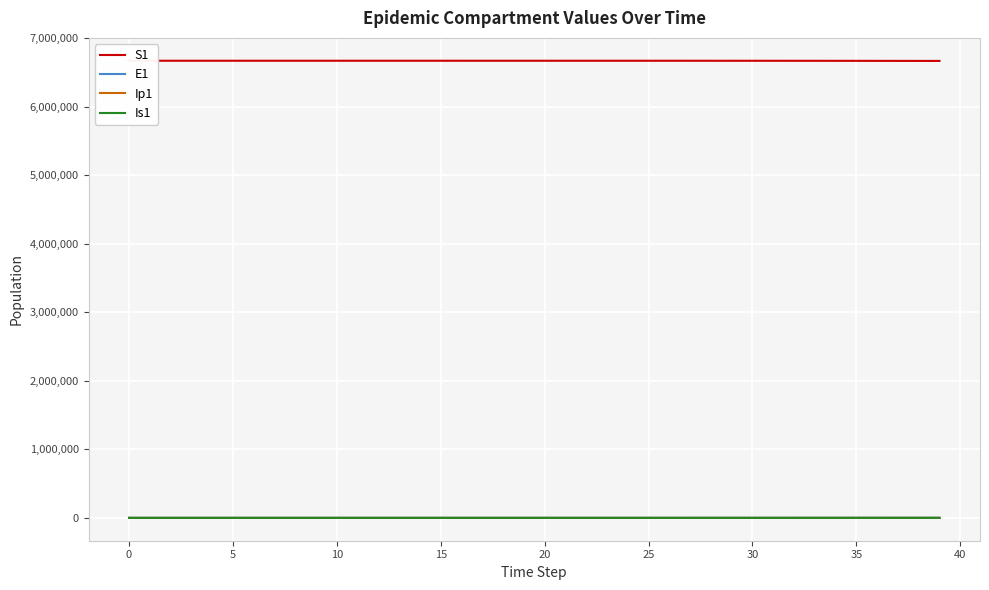

What is the spread (max minus min) of values at 14?

6671063.7